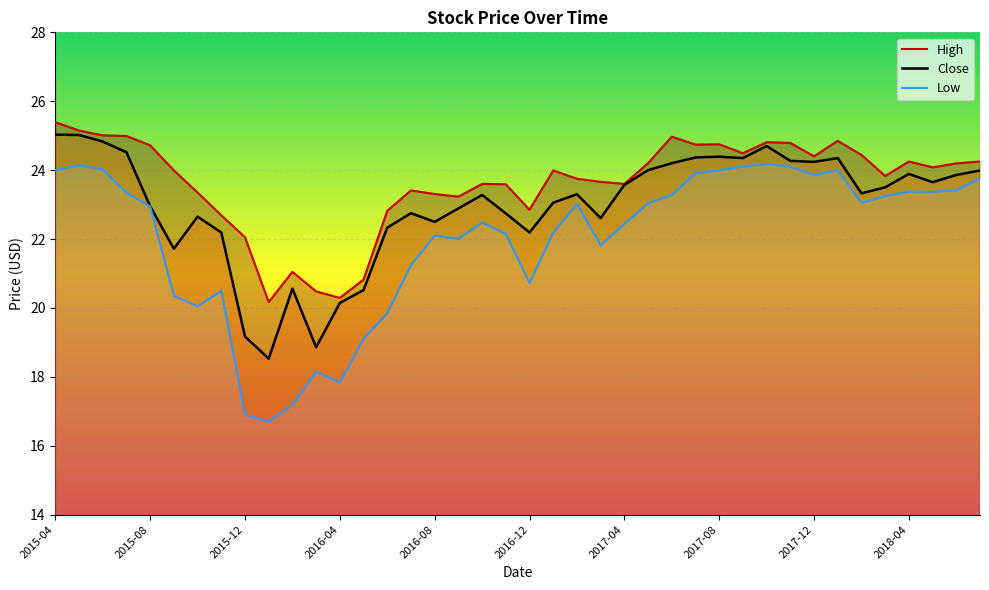

What is the label of the 27th point from the right?

2016-05